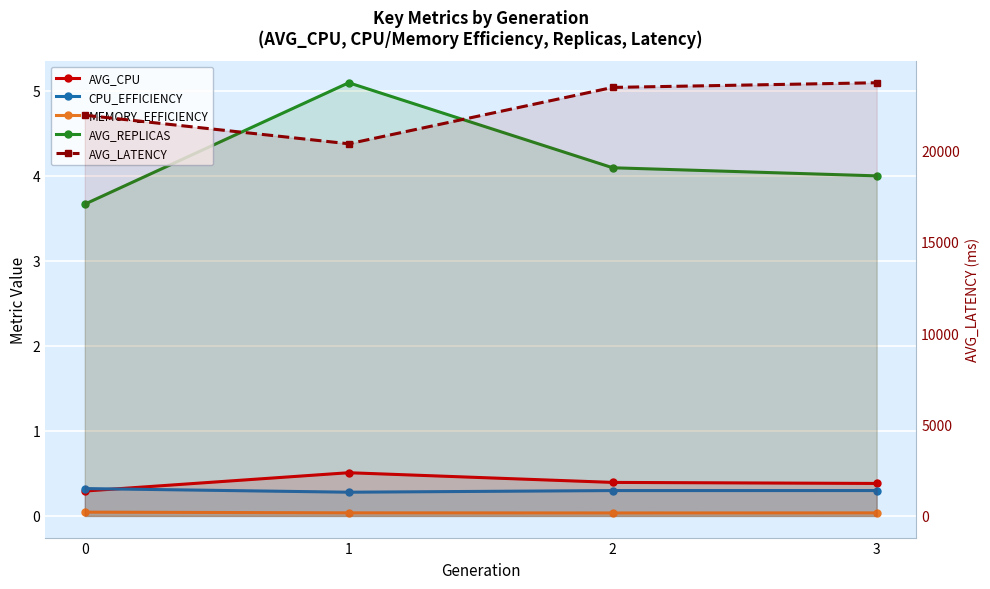

Reading left to right, extract all data points from this chart.

AVG_CPU: 0.3	0.5	0.4	0.4
CPU_EFFICIENCY: 0.3	0.3	0.3	0.3
MEMORY_EFFICIENCY: 0.0	0.0	0.0	0.0
AVG_REPLICAS: 3.7	5.1	4.1	4.0
AVG_LATENCY: 21919.6	20356.3	23440.1	23695.3